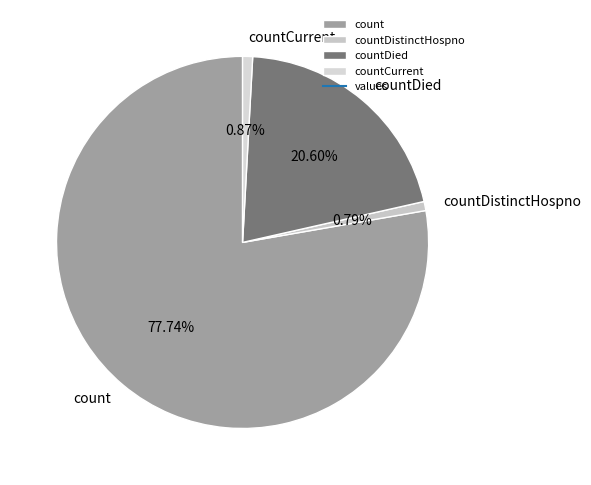

How many segments does this pie chart have?

4